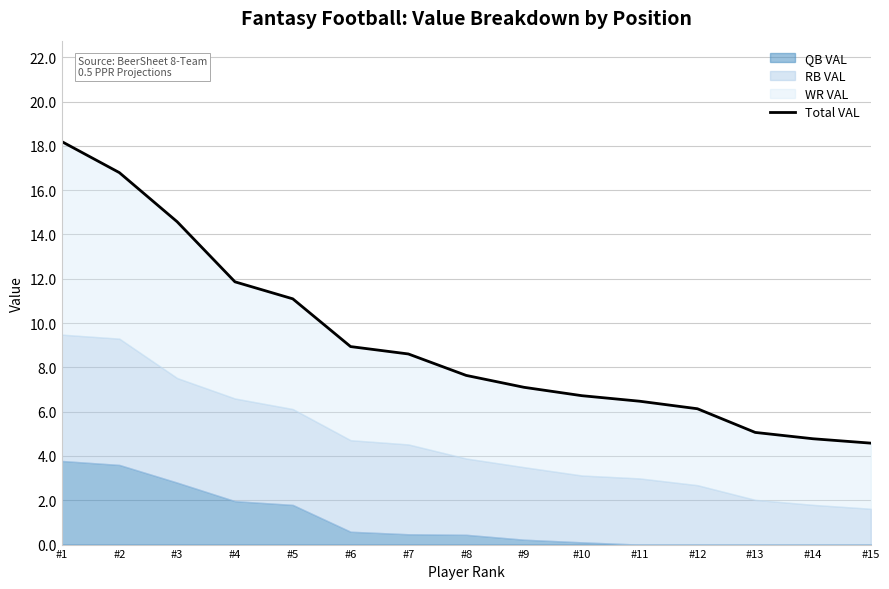

Reading left to right, list all the values displayed in this chart.

18.2	16.8	14.6	11.9	11.1	8.9	8.6	7.6	7.1	6.7	6.5	6.1	5.1	4.8	4.6